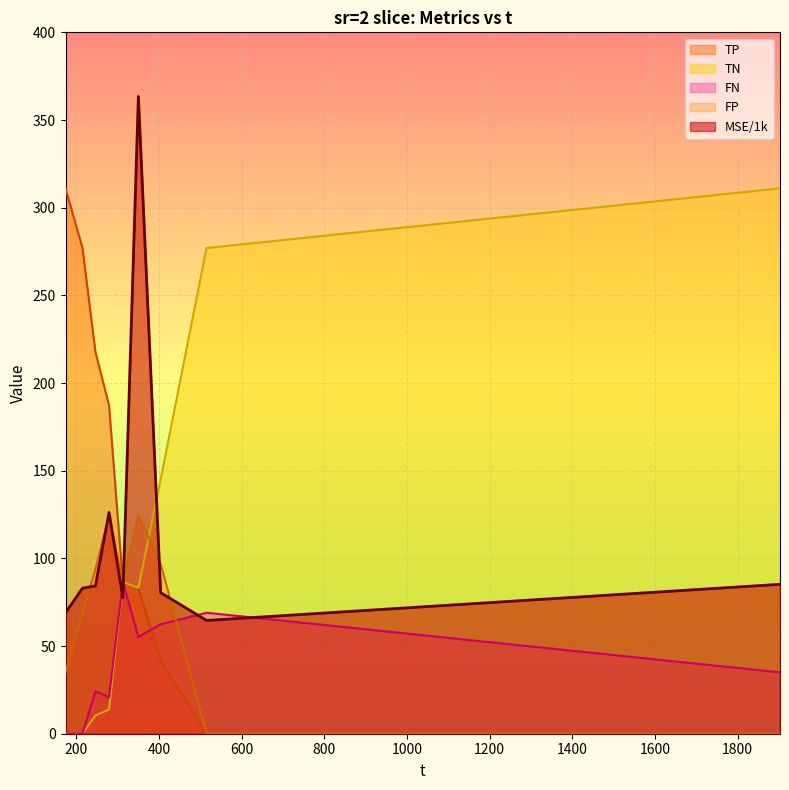

Which has a higher value, 214.959 or 404.142?

214.959